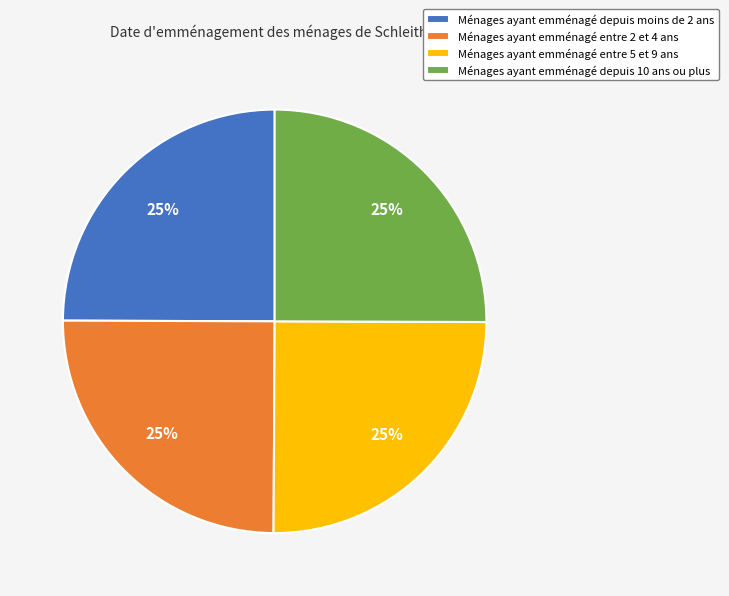

What is the ratio of the value at Ménages ayant emménagé depuis moins de 2 ans to the value at Ménages ayant emménagé depuis 10 ans ou plus?

1.0